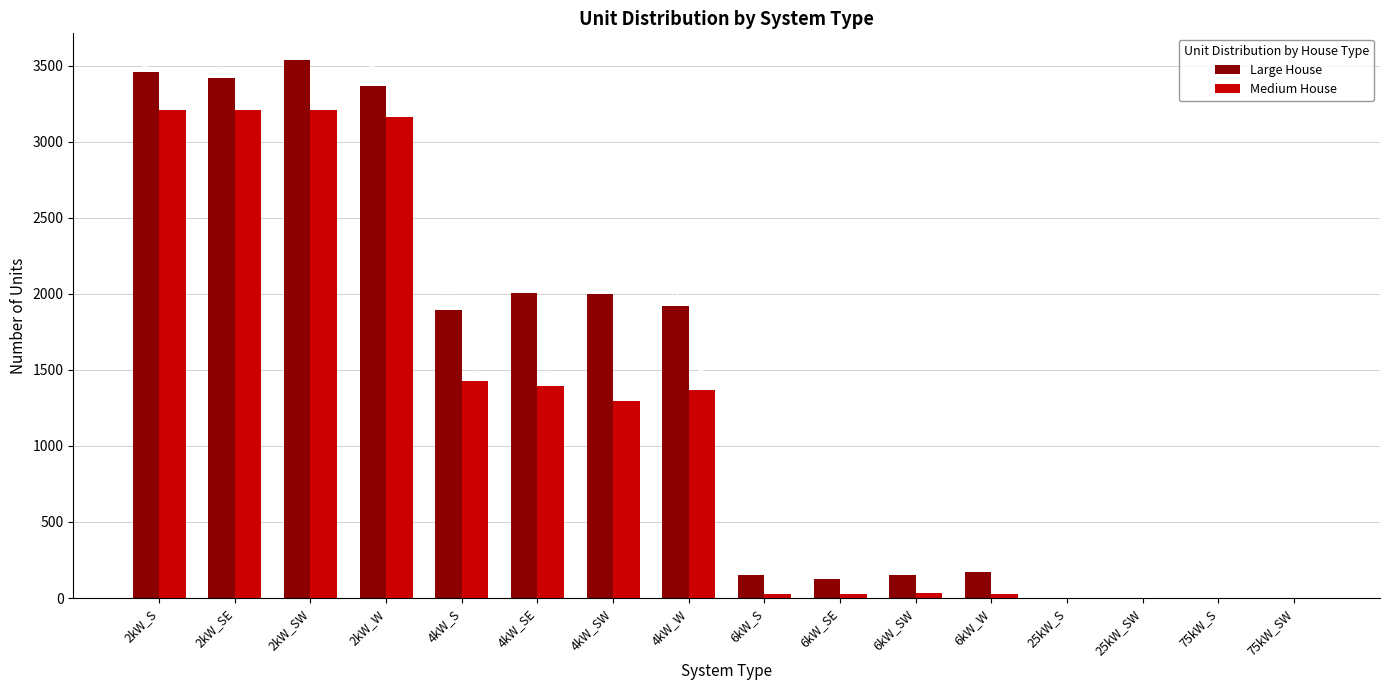

Reading left to right, what are all the values shown in this chart?

Large House: 2kW_S=3457	2kW_SE=3416	2kW_SW=3535	2kW_W=3368	4kW_S=1891	4kW_SE=2007	4kW_SW=1999	4kW_W=1922	6kW_S=149	6kW_SE=124	6kW_SW=151	6kW_W=172	25kW_S=0	25kW_SW=0	75kW_S=0	75kW_SW=0
Medium House: 2kW_S=3210	2kW_SE=3207	2kW_SW=3208	2kW_W=3163	4kW_S=1425	4kW_SE=1392	4kW_SW=1294	4kW_W=1370	6kW_S=28	6kW_SE=28	6kW_SW=31	6kW_W=29	25kW_S=0	25kW_SW=0	75kW_S=0	75kW_SW=0